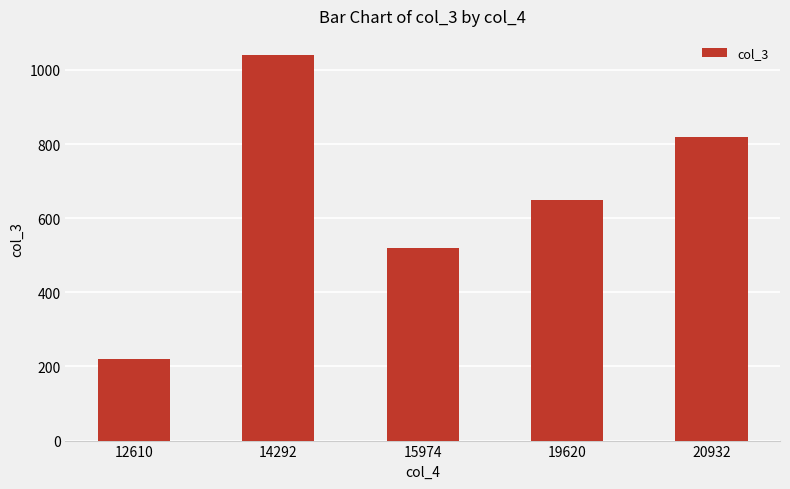

List the labels in order of value, largest first.

14292, 20932, 19620, 15974, 12610